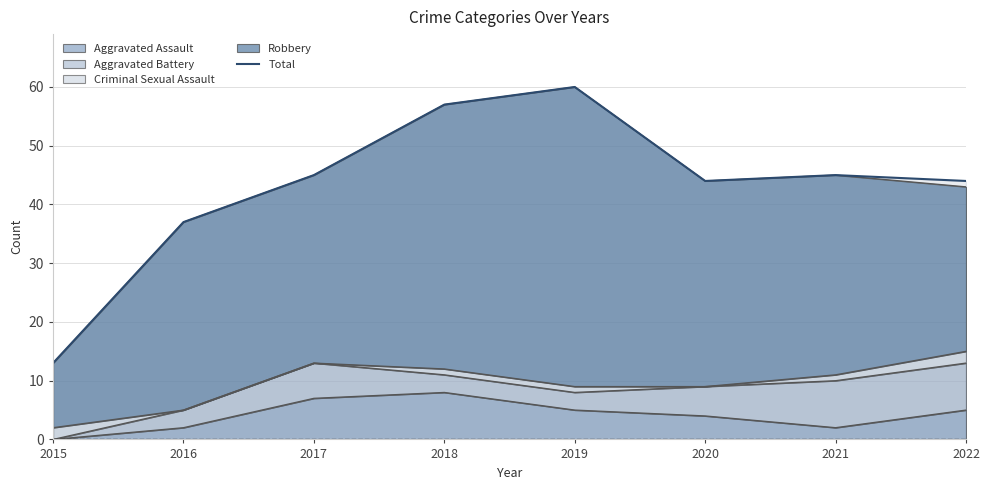

What is the difference between the maximum and minimum values?

47